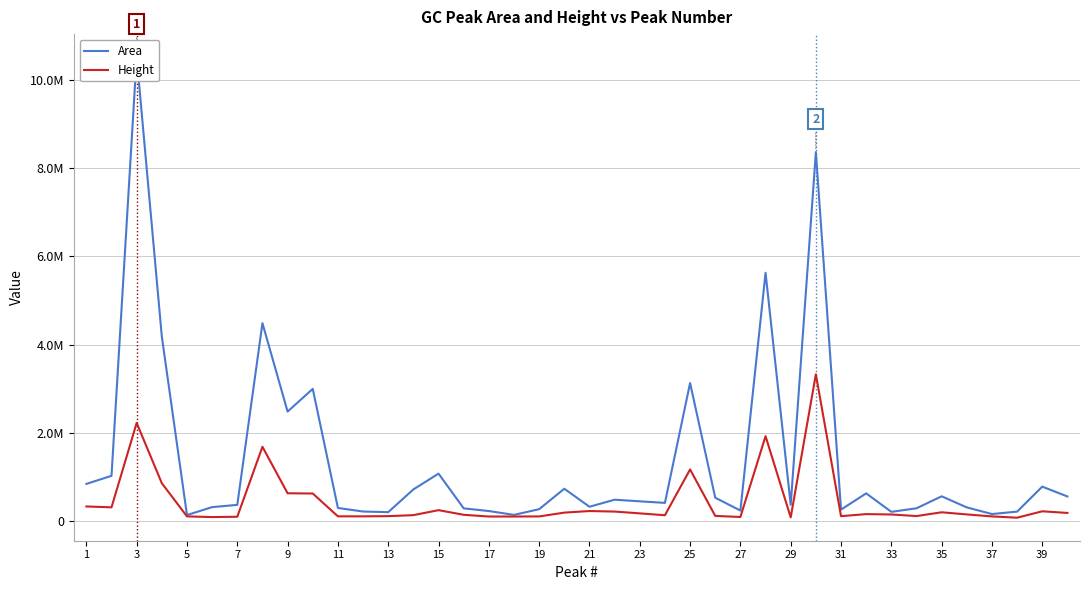

Is the value of Height at 17 greater than the value of Area at 39?

No